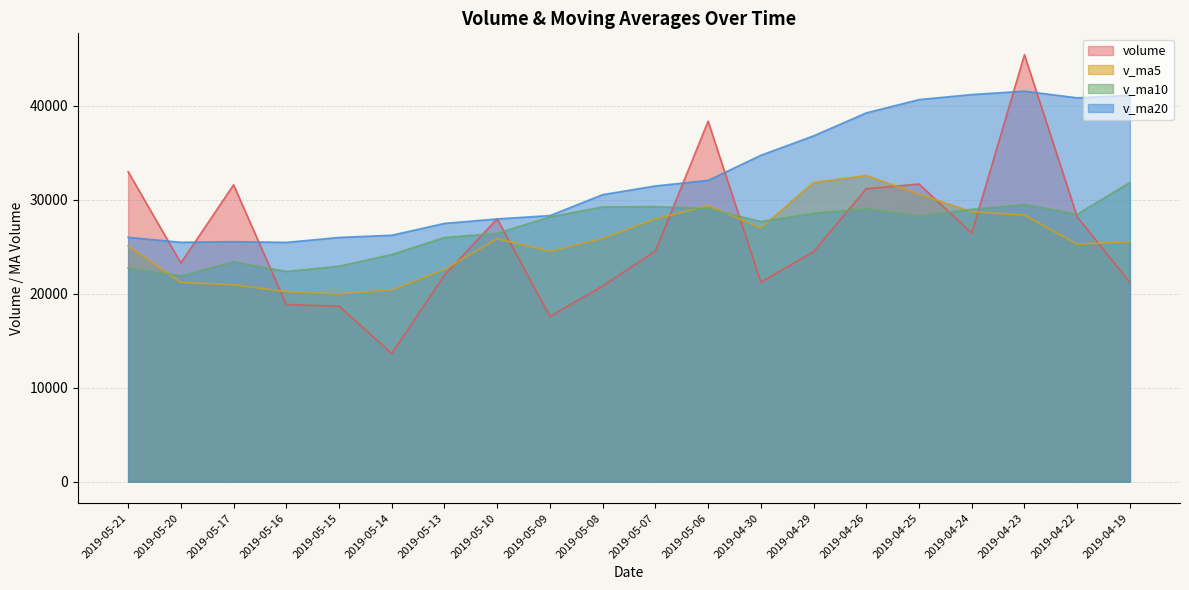

Which category has the lowest value across all series?

2019-05-14